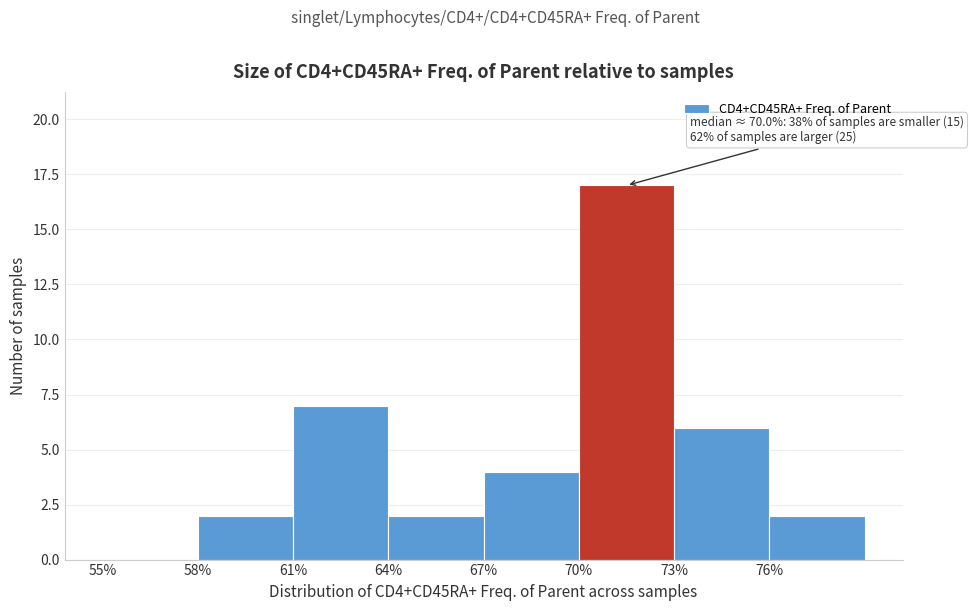

Over which range of the x-axis is the bar tallest?

70 to 73